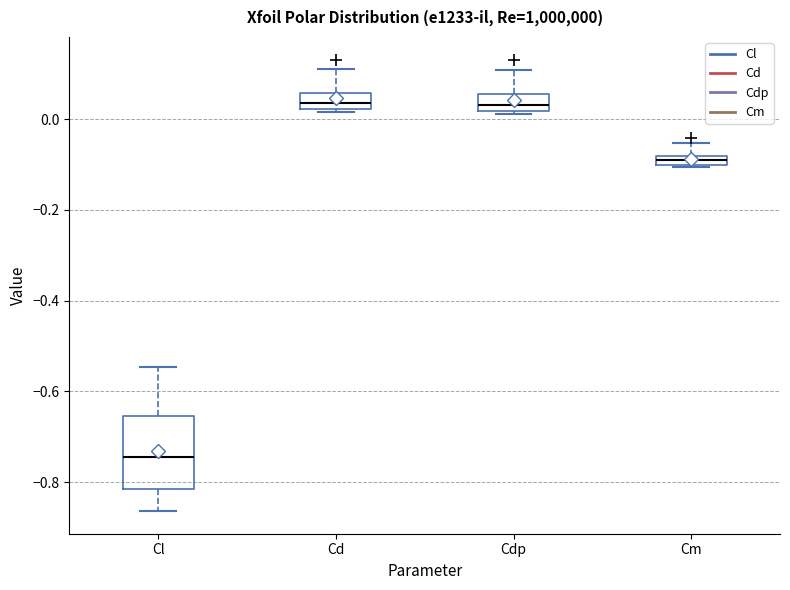

Which box has the lowest median line?

Cl